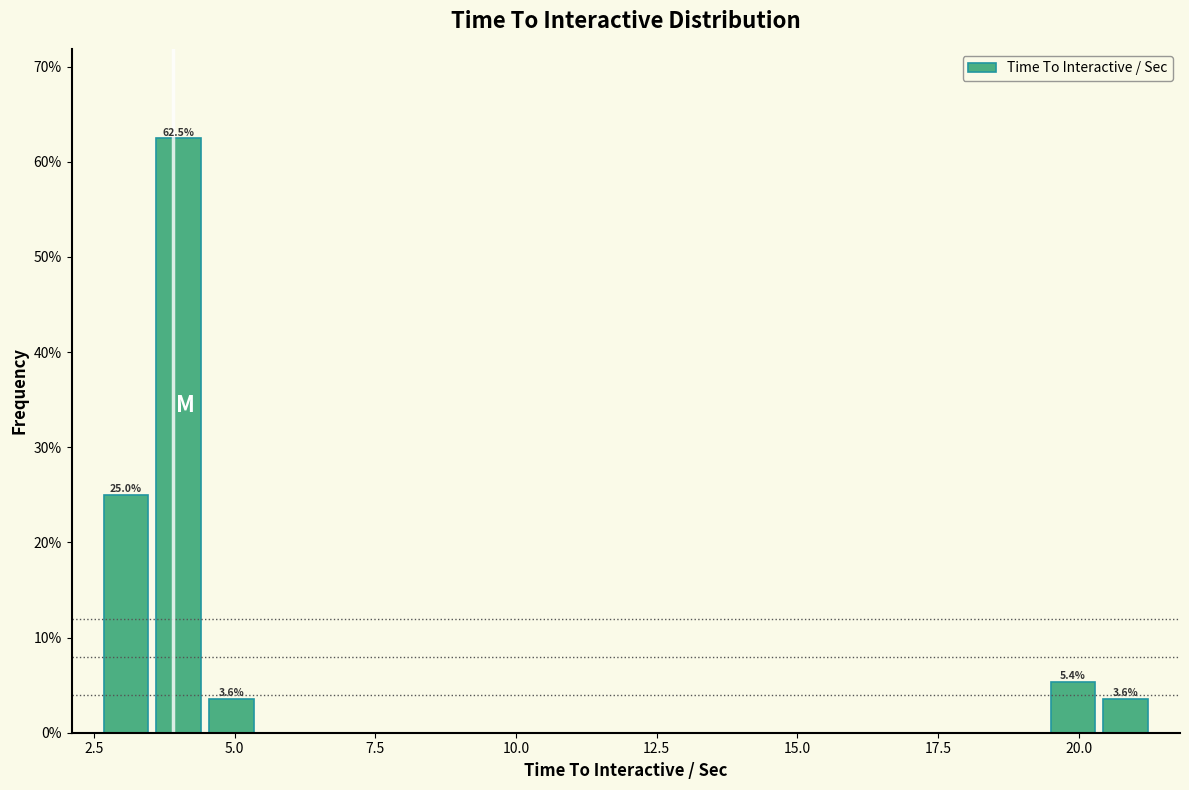

Read against the x-axis, roughly where is the centre of the tallest bar?

4.0